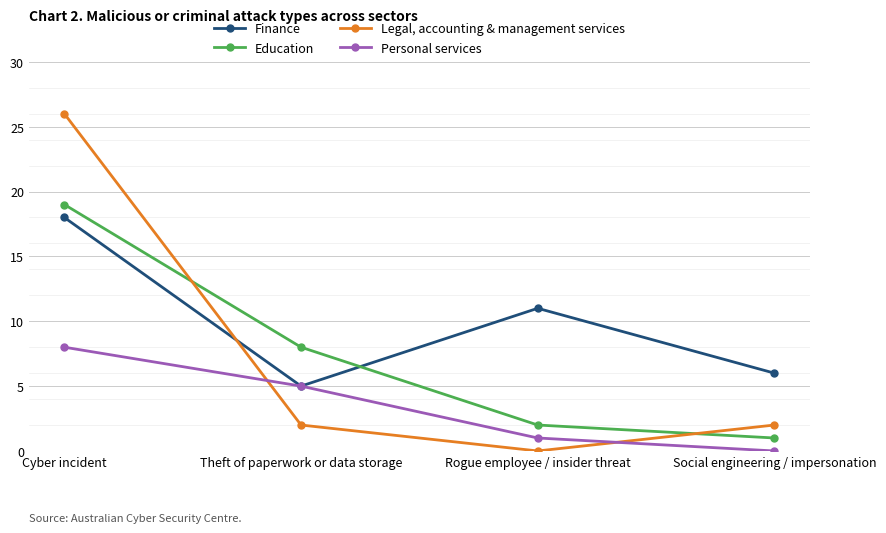

At Rogue employee / insider threat, list the series in order from smallest to largest.

Legal, accounting & management services, Personal services, Education, Finance